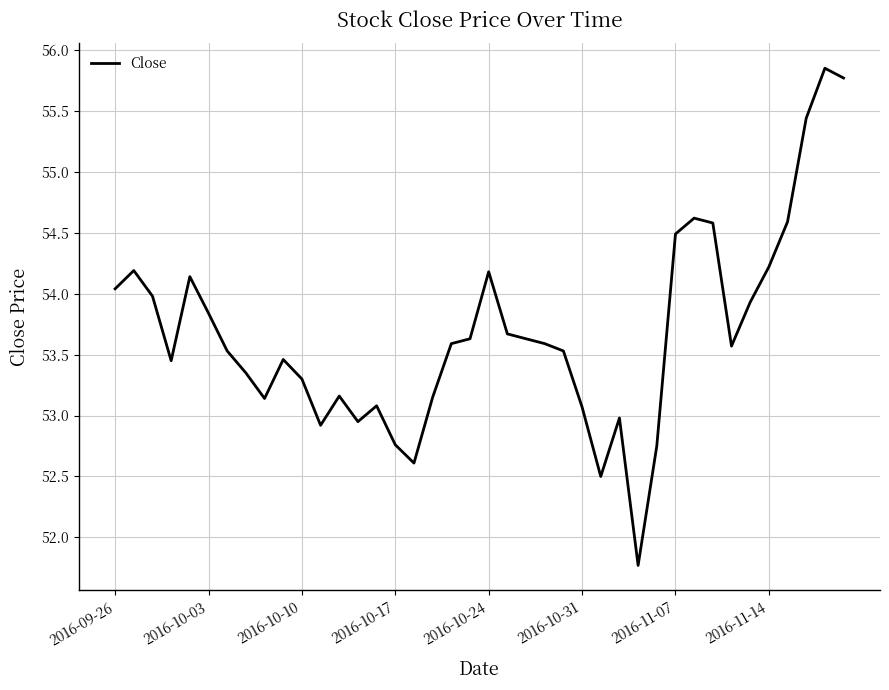

What is the minimum value shown in the chart?

51.8